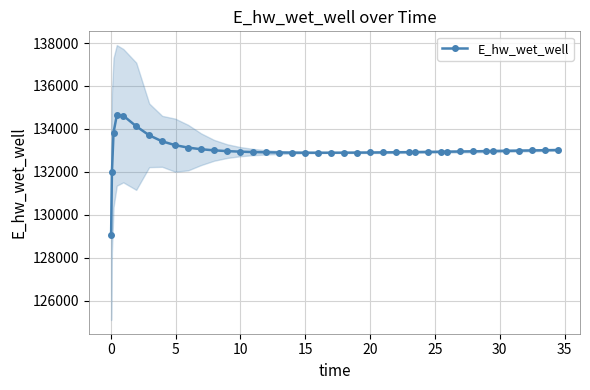

What is the difference between the second highest and minimum values?

5545.0